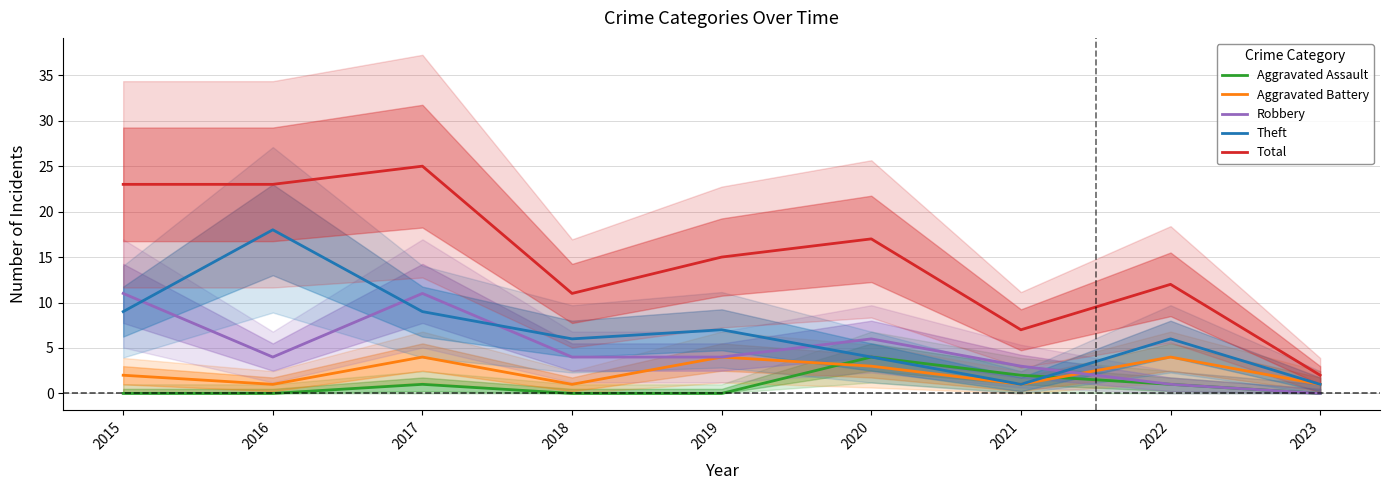

True or false: Theft has more than 2 points higher than both neighbors.

True